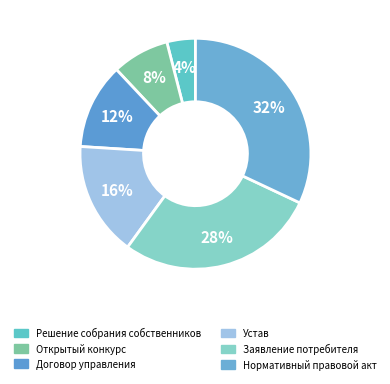

How many segments does this pie chart have?

6